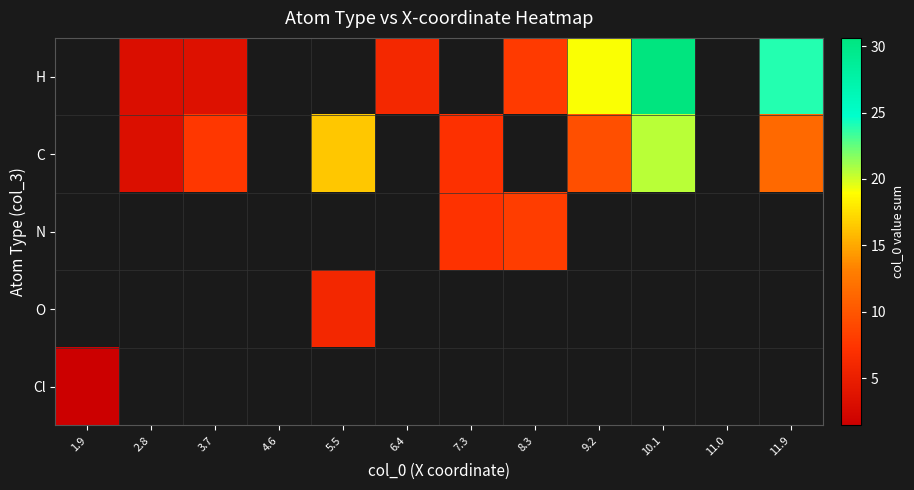

How many values in Cl are above zero?

1